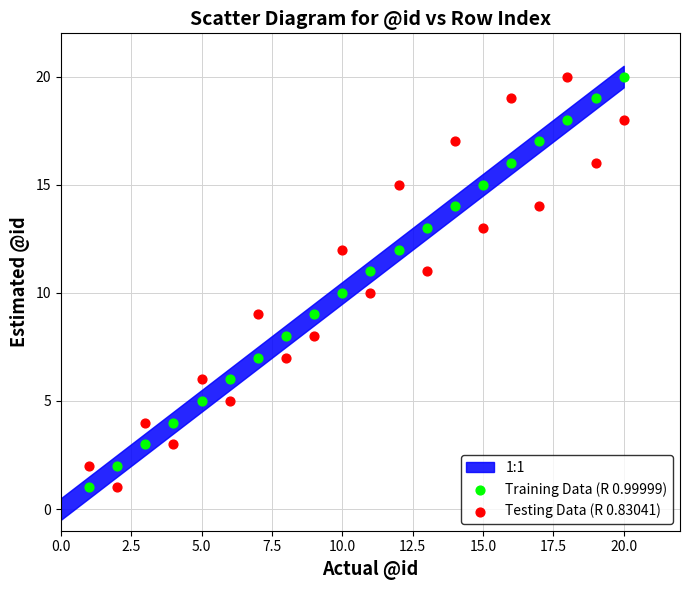

What is the X range (max minus min) for the scatter plot?

19